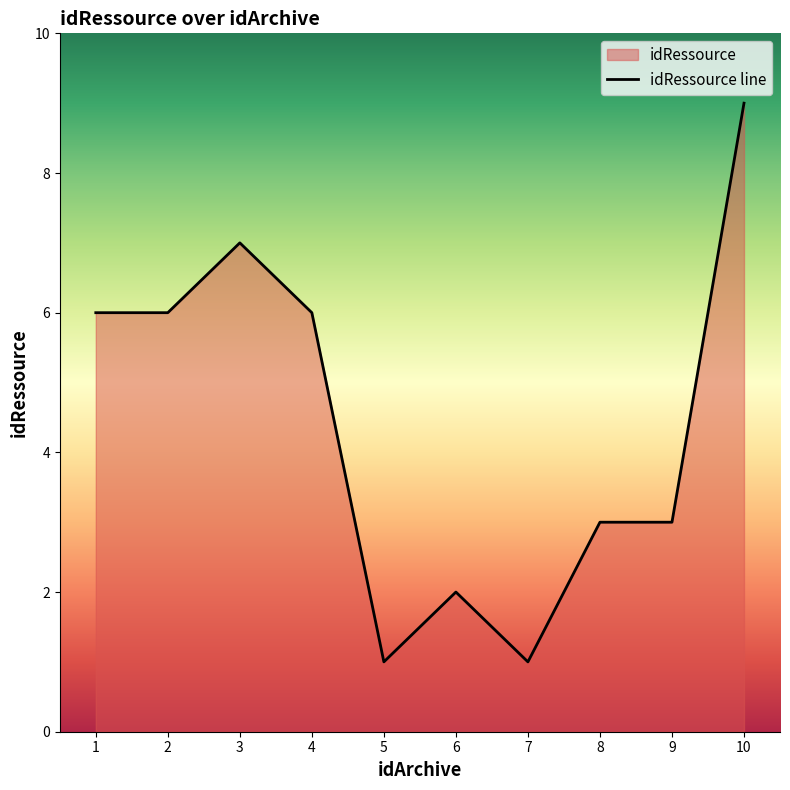

At which label does the data first exceed 6?

3